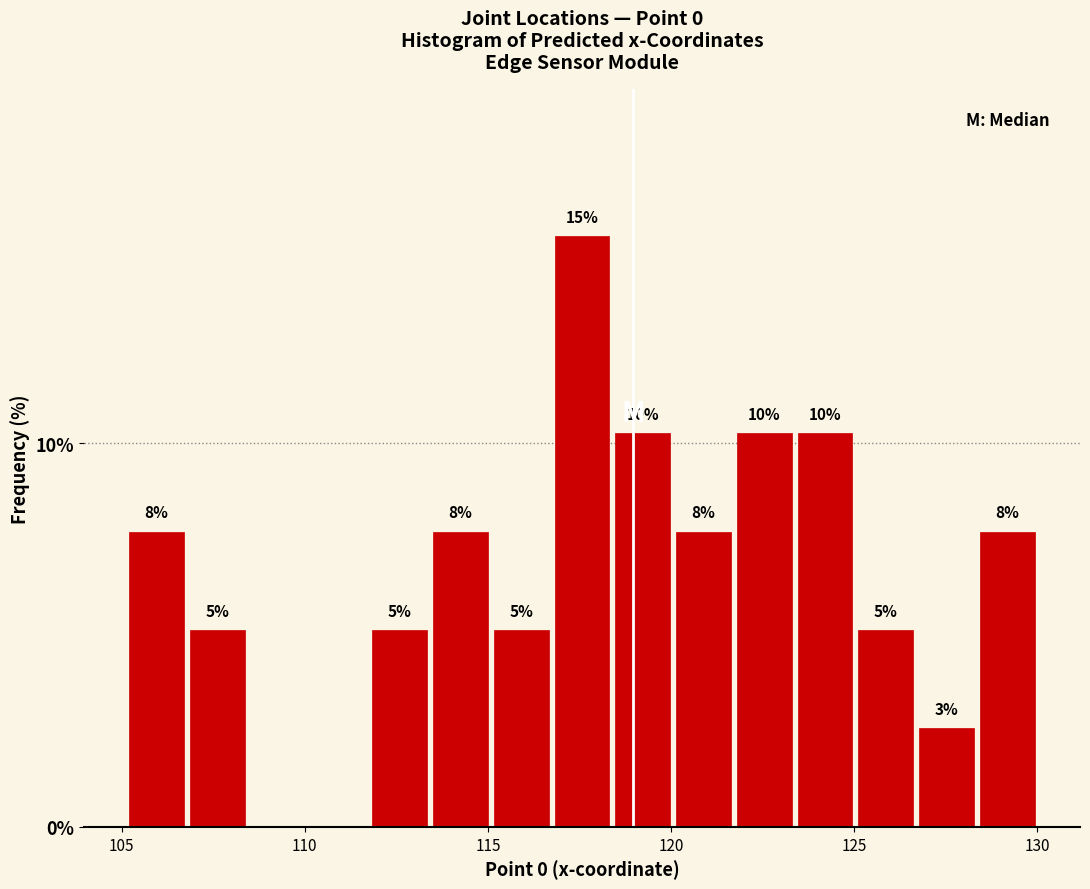

Around what value on the x-axis is the tallest bar? Give the approximate position of its centre, as read against the axis.

117.5